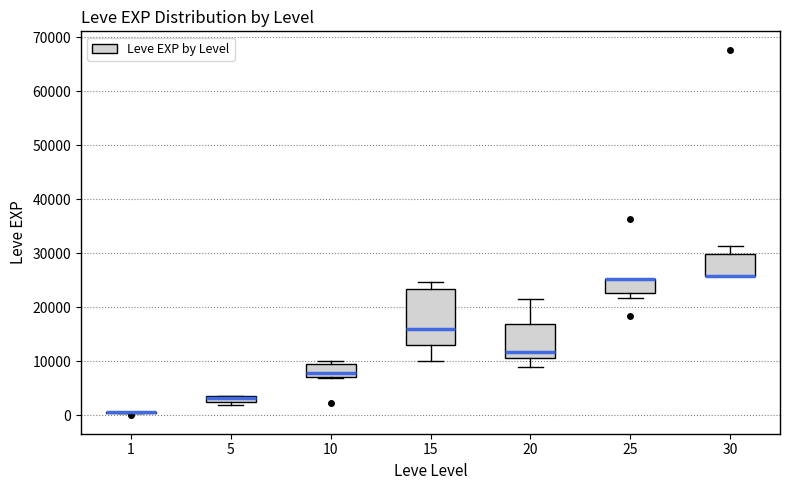

Which box is the tallest, from its lower edge to its upper edge?

15